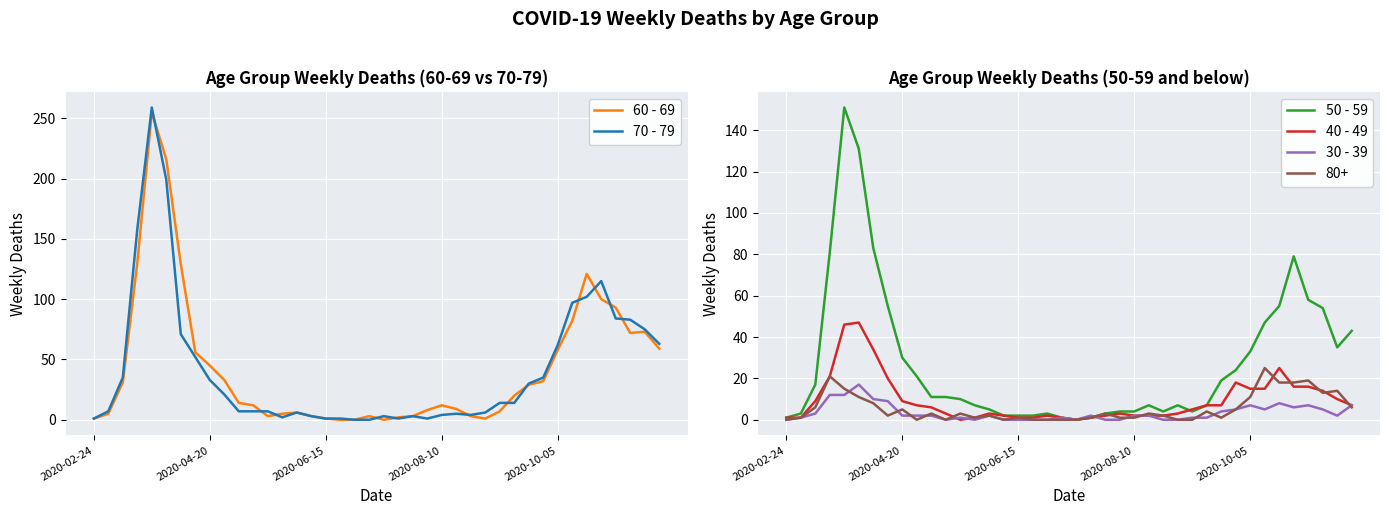

True or false: 30 - 39 has a value of 0 at 2020-02-24.

True